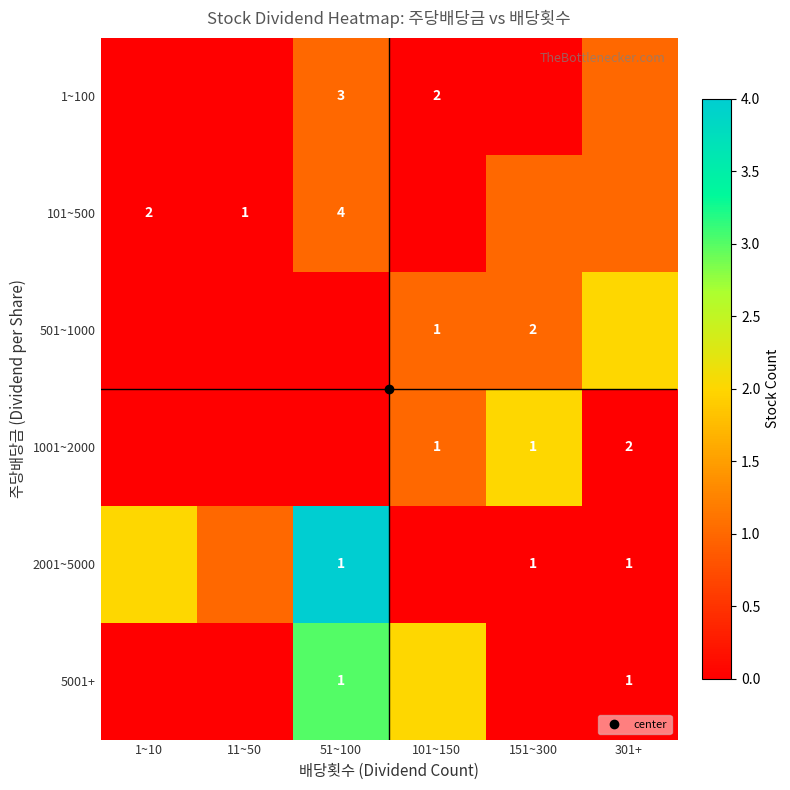

Count the number of categories in the chart.

6